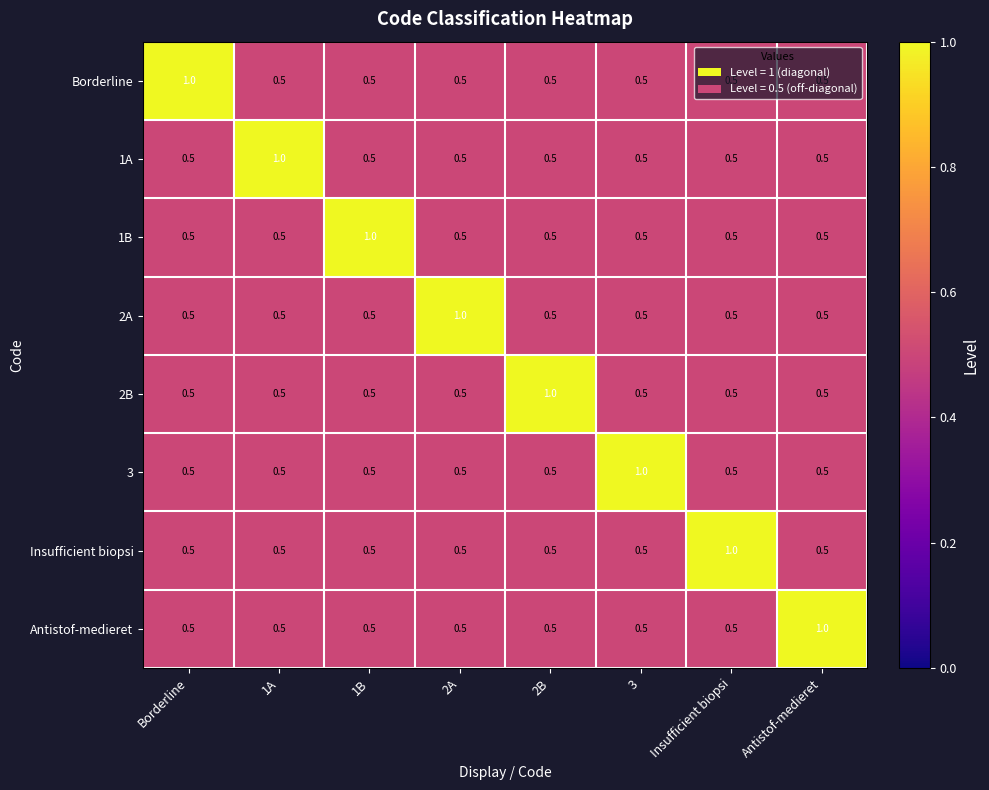

What is the maximum value shown in the chart?

1.0